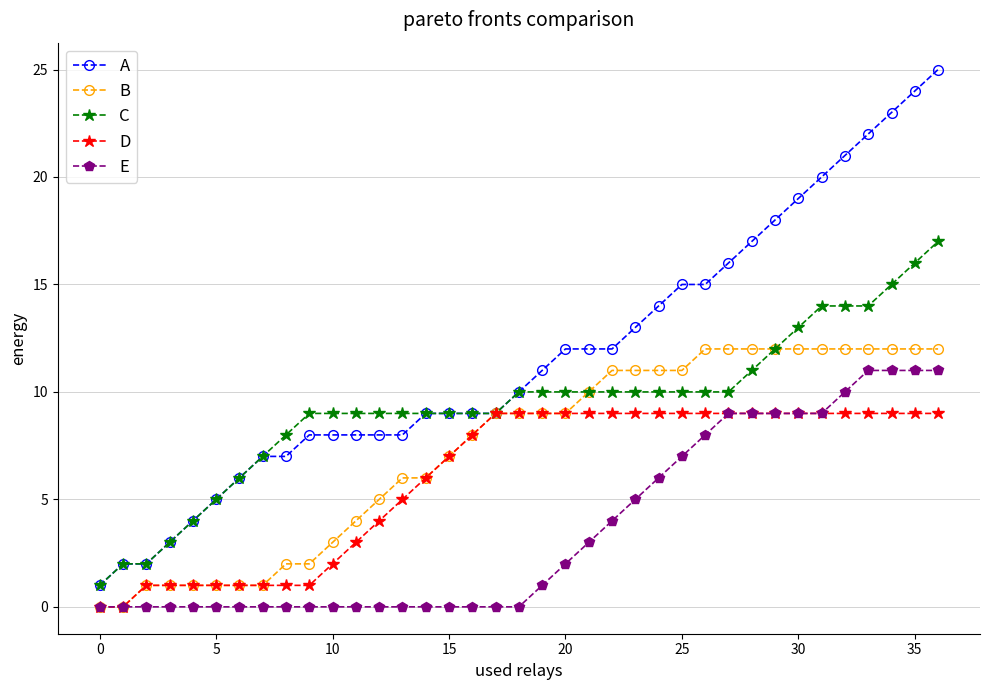

Count the number of categories in the chart.

37